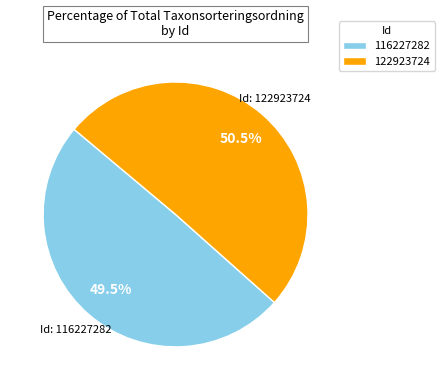

What percentage is NOT represented by 122923724?

49.5%